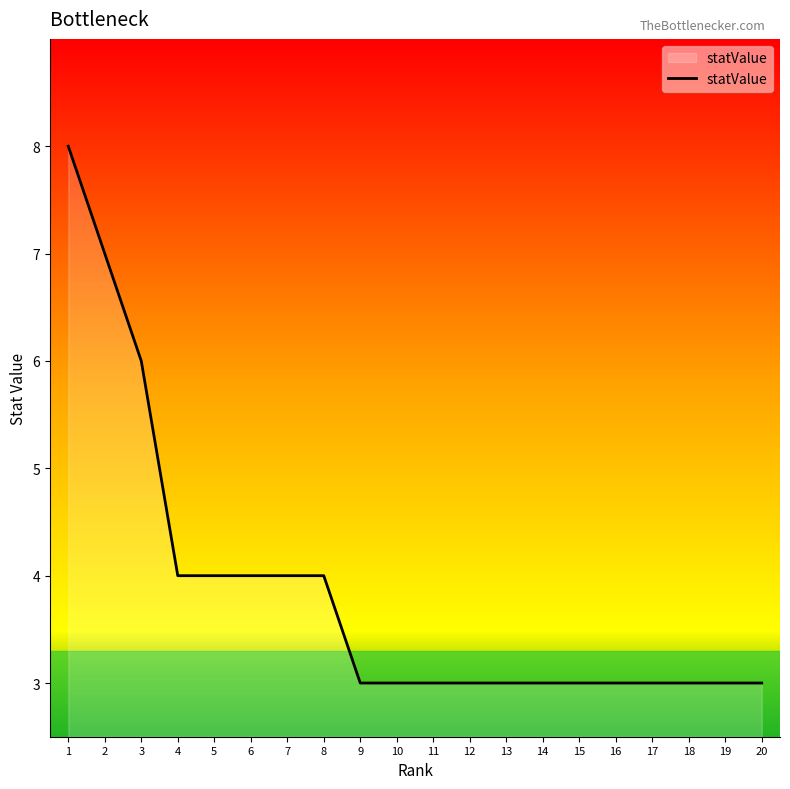

The chart shows a value of 3 at 15. True or false?

True